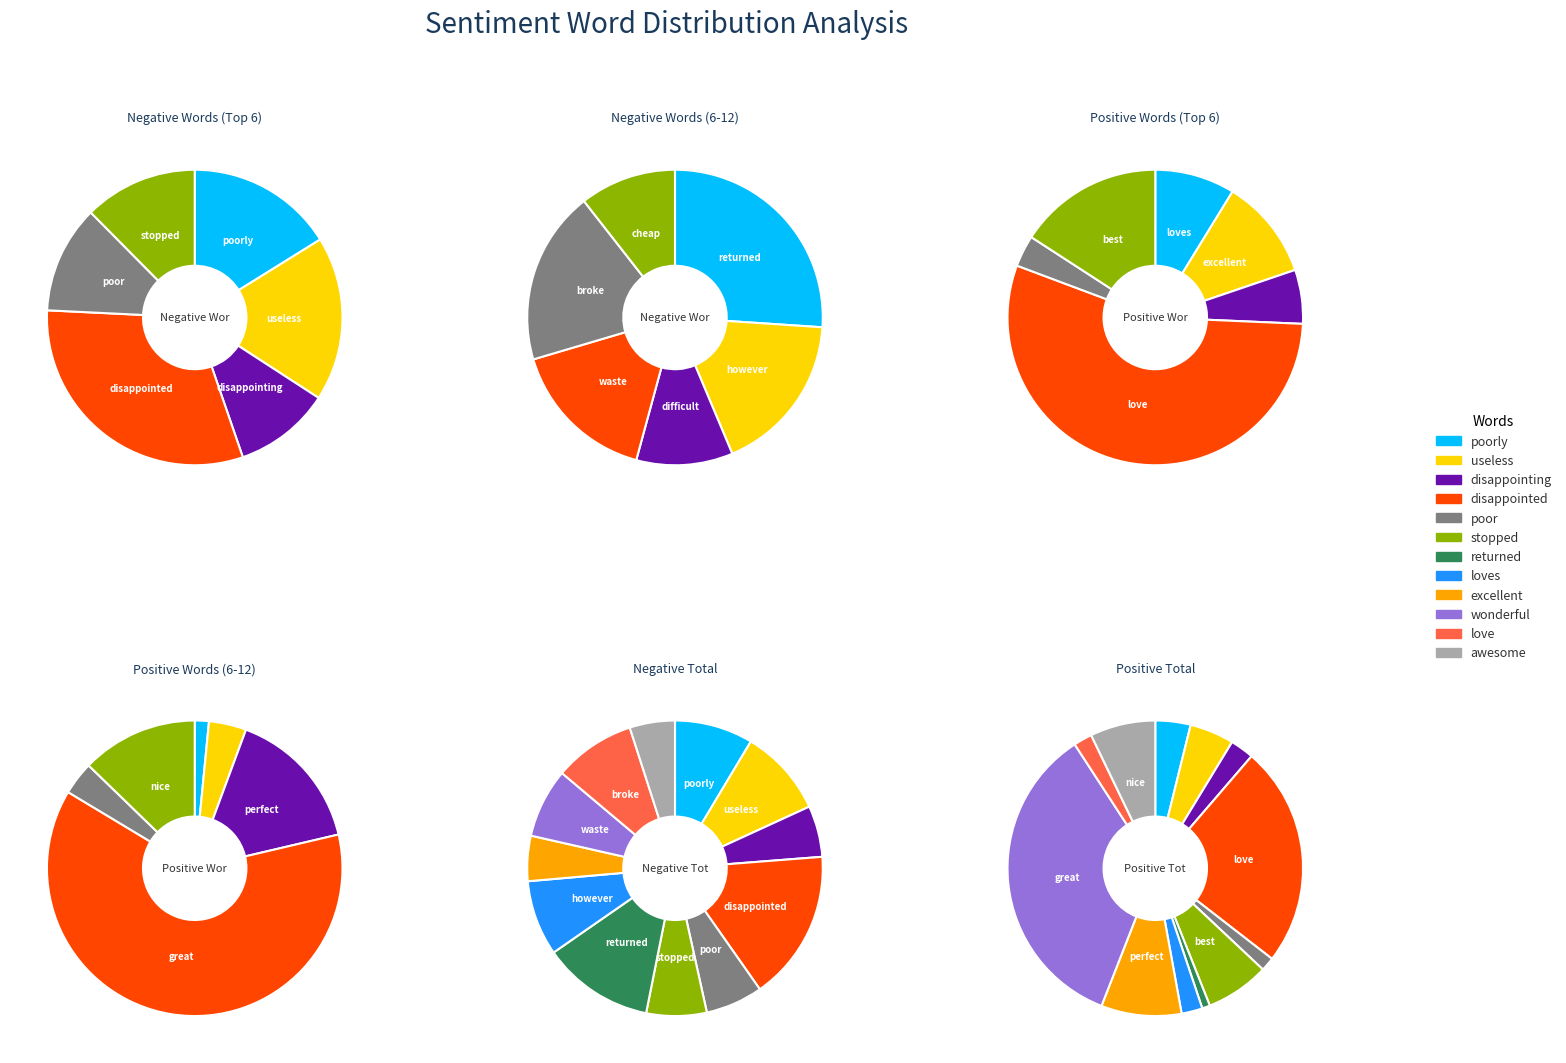

To the nearest percent, what is the difference between the 8 and 7 slice percentages?

3%